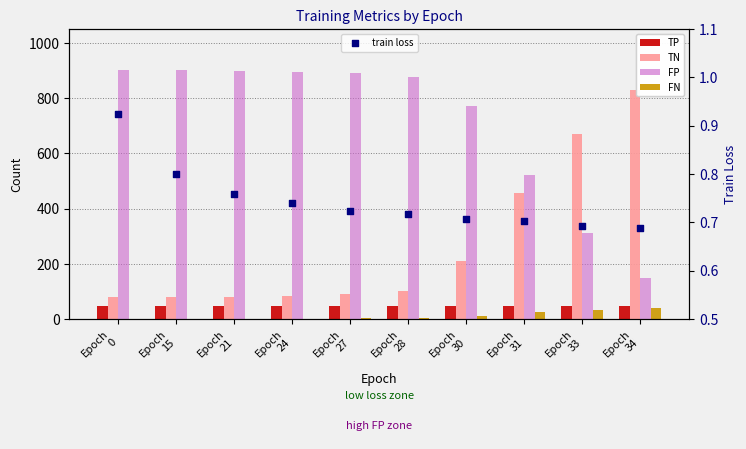

Is the value of TN at Epoch
33 greater than the value of train loss at Epoch
24?

Yes